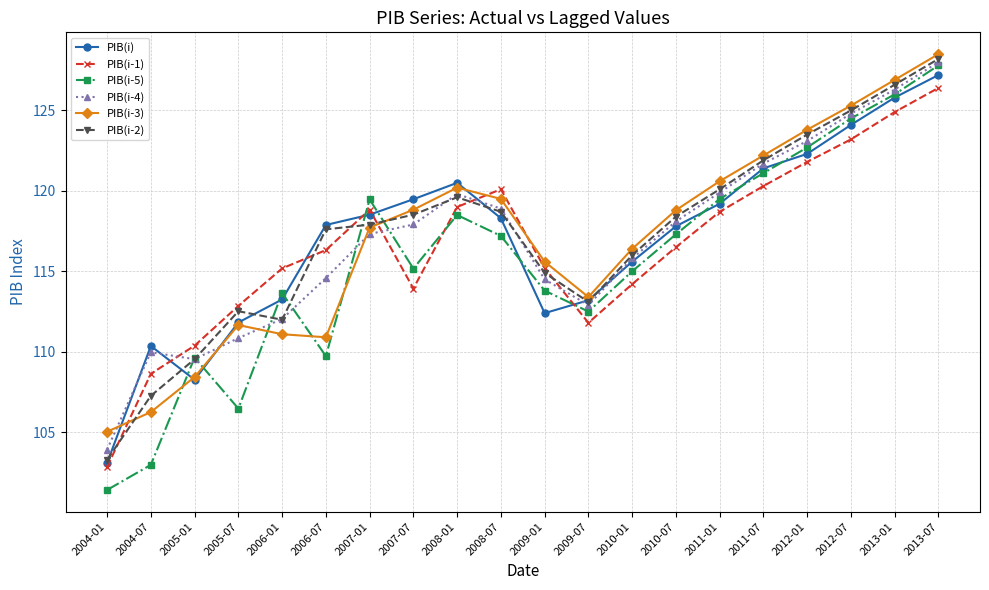

What is the total value across all series at 2011-07?

728.6